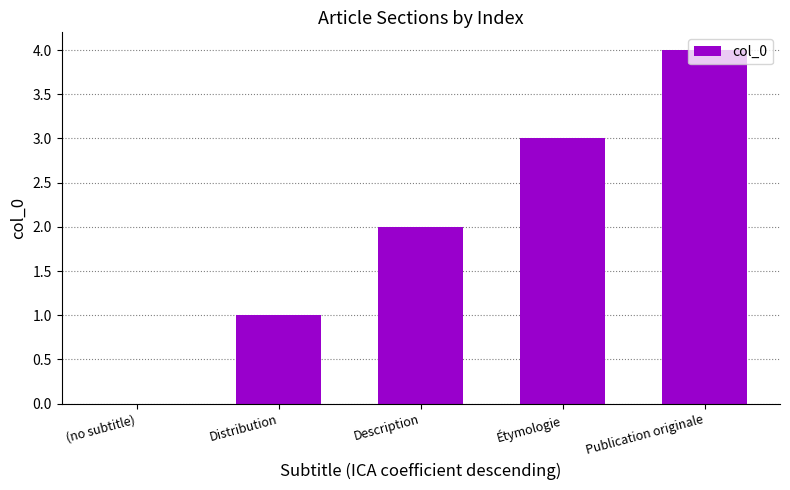

The value at Étymologie is 3. True or false?

True